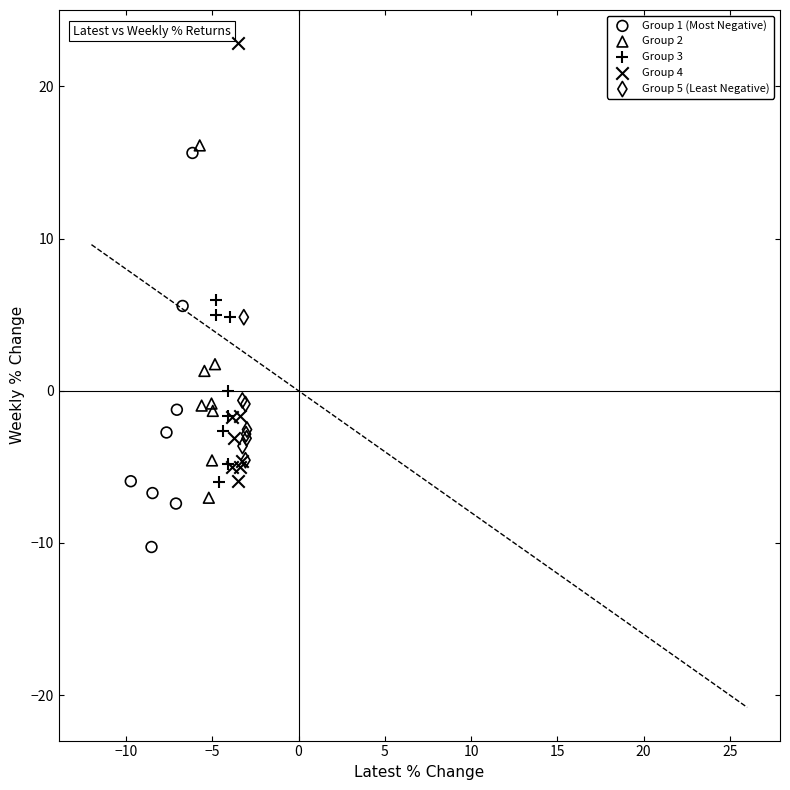

Which series has the largest Y range (max minus min)?

Group 4